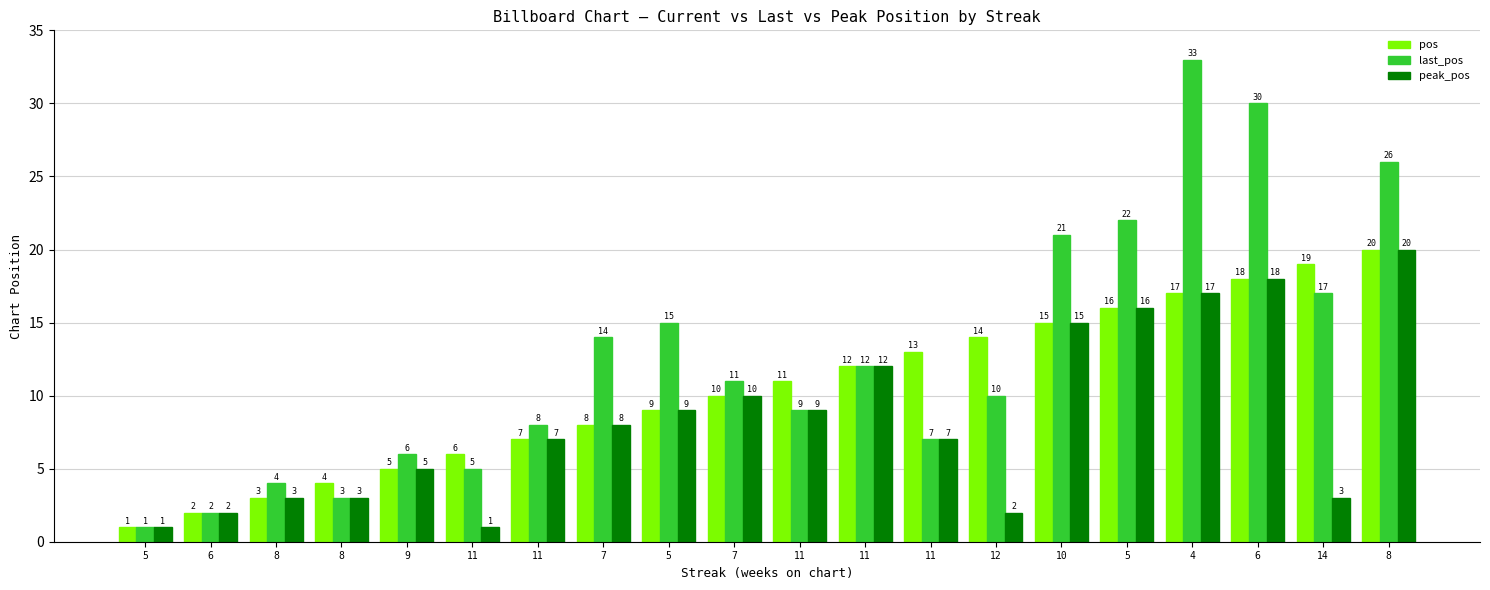

How many data points does each series have?

20